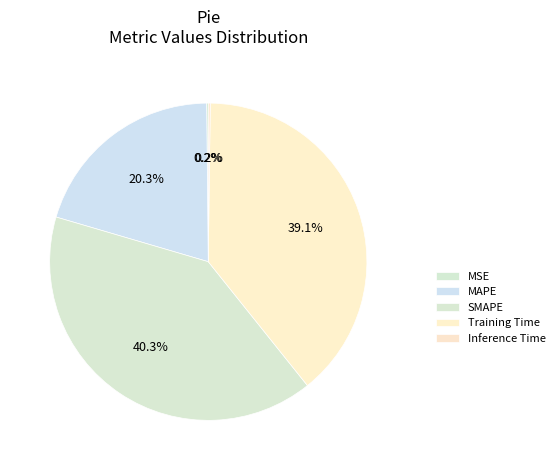

To the nearest percent, what is the combined percentage of SMAPE and MAPE?

61%